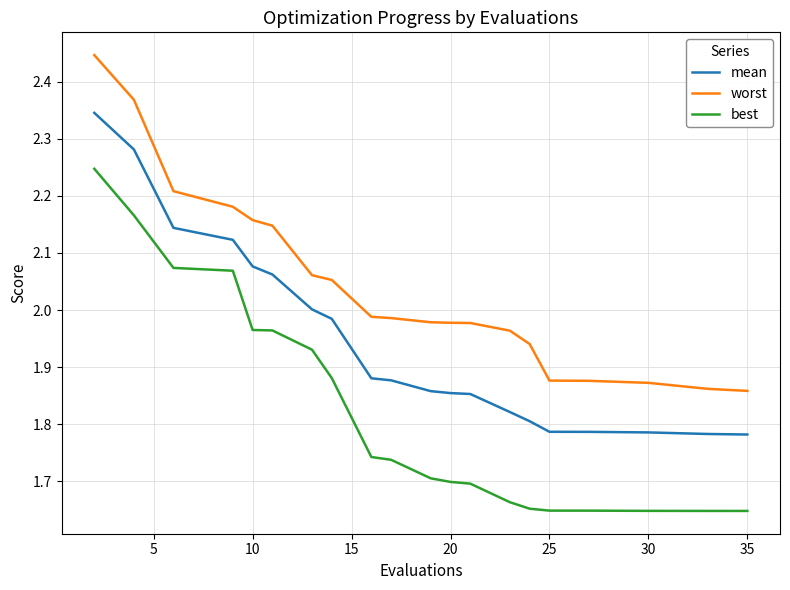

Does the chart have visible grid lines?

Yes